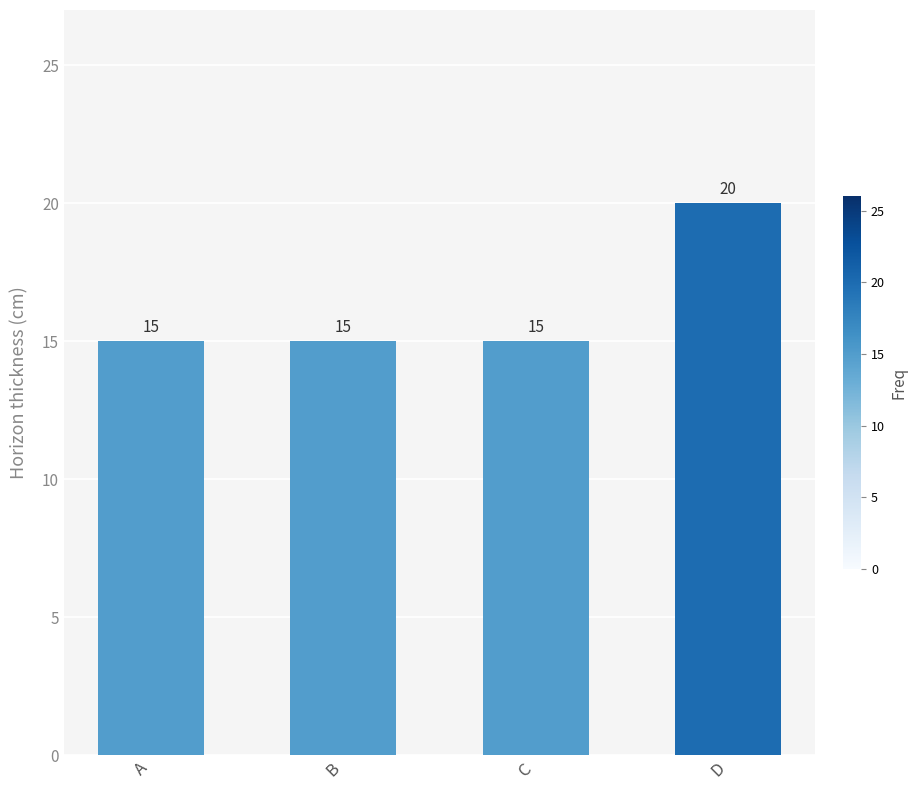

What is the change in value from C to D?

+5